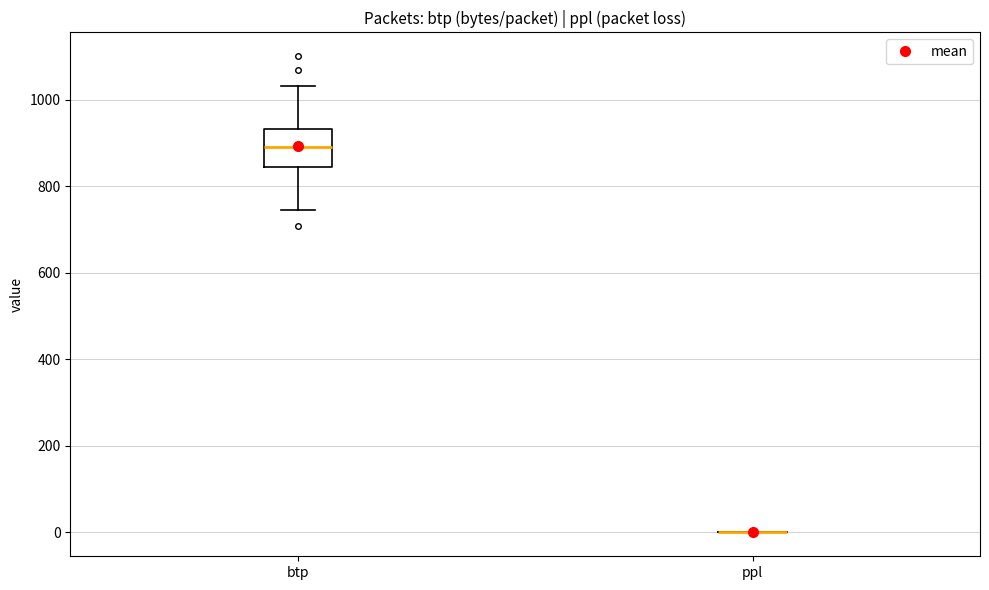

Which box is the tallest, from its lower edge to its upper edge?

btp